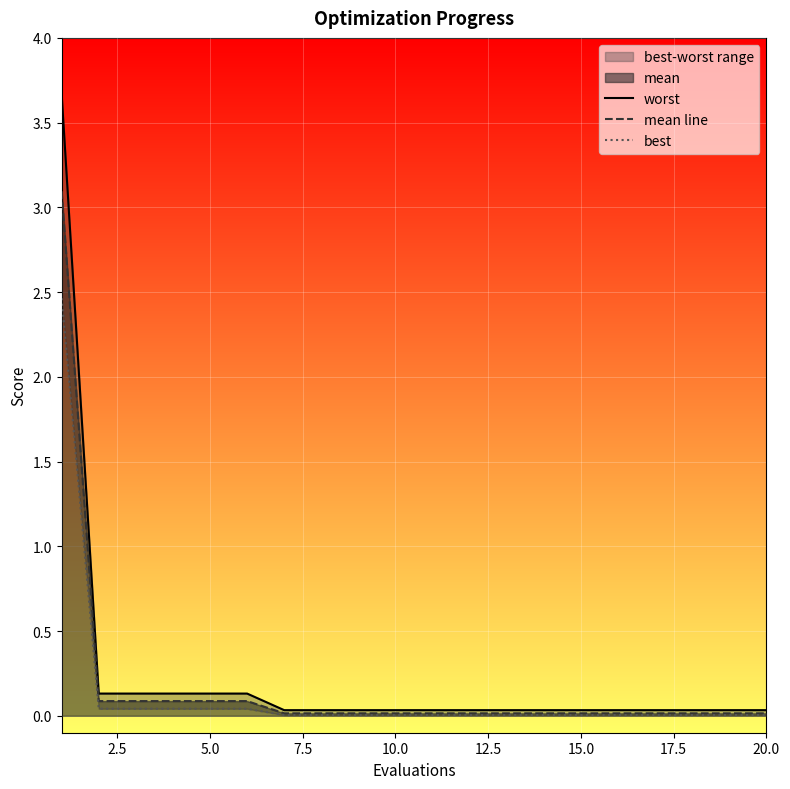

Reading left to right, what are all the values shown in this chart?

worst: 3.7	0.1	0.1	0.1	0.1	0.1	0.0	0.0	0.0	0.0	0.0	0.0	0.0	0.0	0.0	0.0	0.0	0.0	0.0	0.0
mean line: 3.1	0.1	0.1	0.1	0.1	0.1	0.0	0.0	0.0	0.0	0.0	0.0	0.0	0.0	0.0	0.0	0.0	0.0	0.0	0.0
best: 2.5	0.0	0.0	0.0	0.0	0.0	0.0	0.0	0.0	0.0	0.0	0.0	0.0	0.0	0.0	0.0	0.0	0.0	0.0	0.0